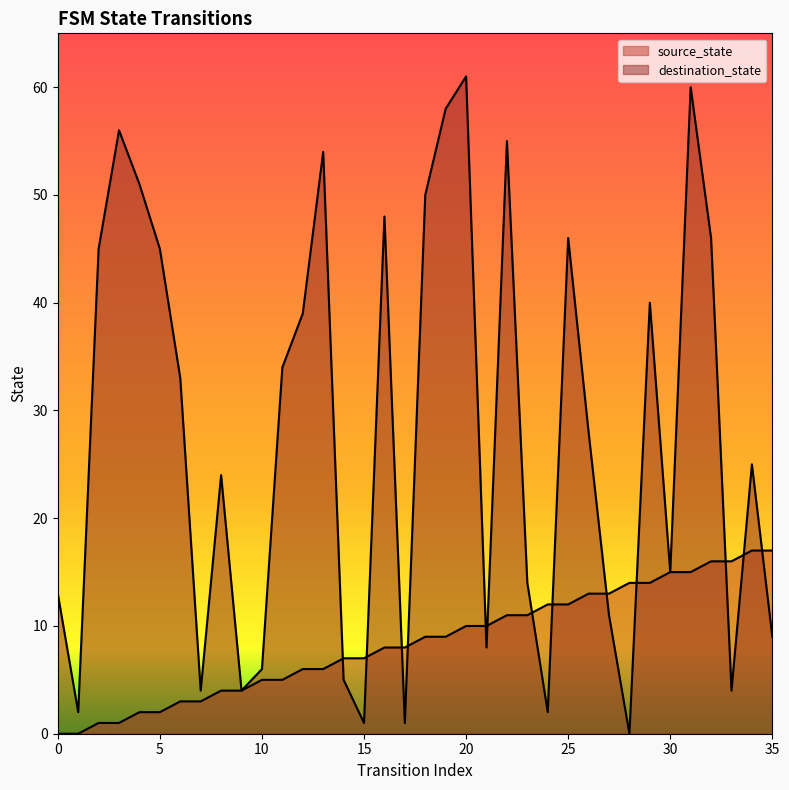

At which label does destination_state reach its minimum?

28